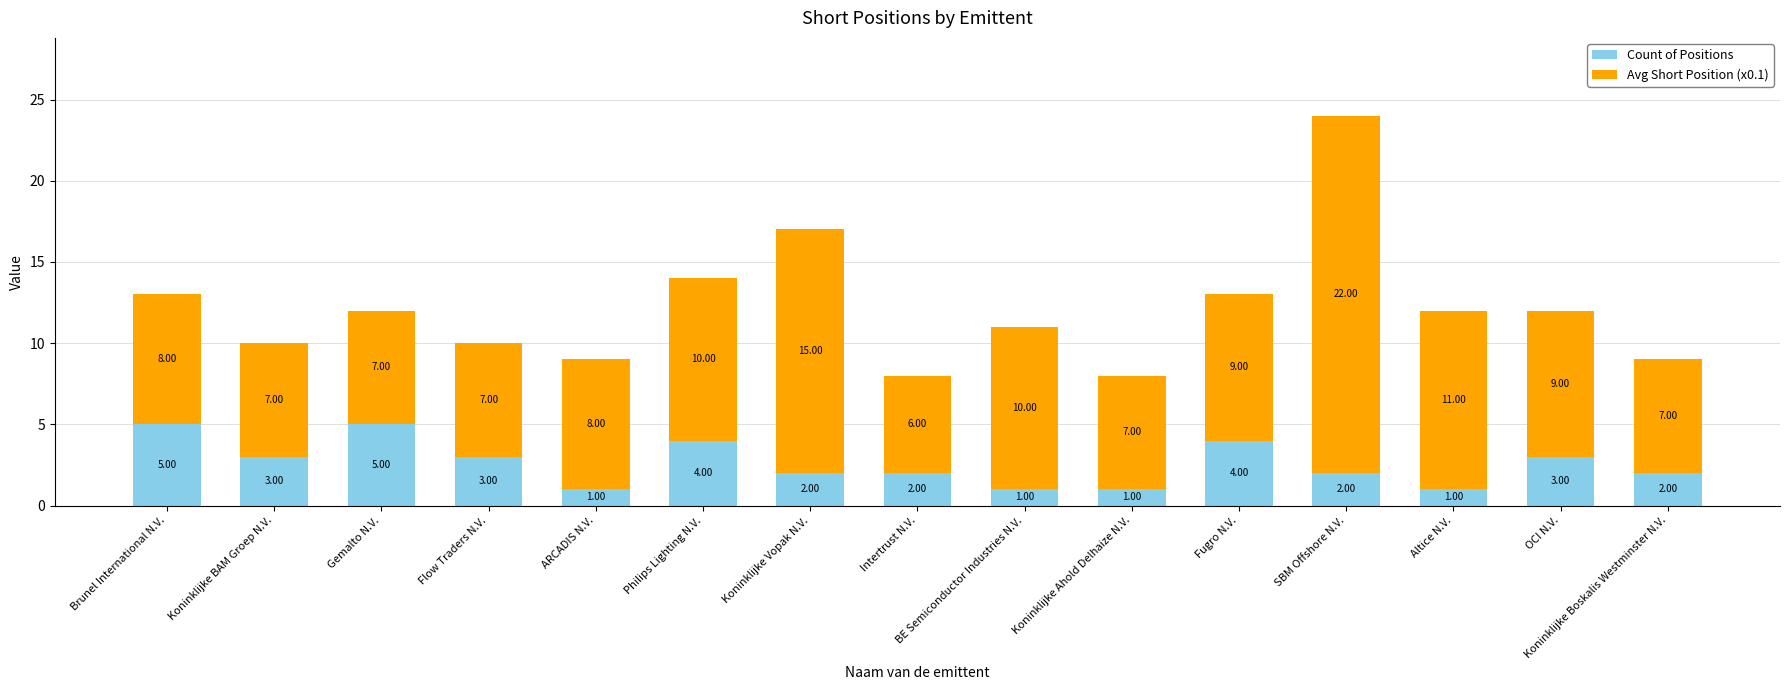

How many Count of Positions values are between 1 and 4?

13